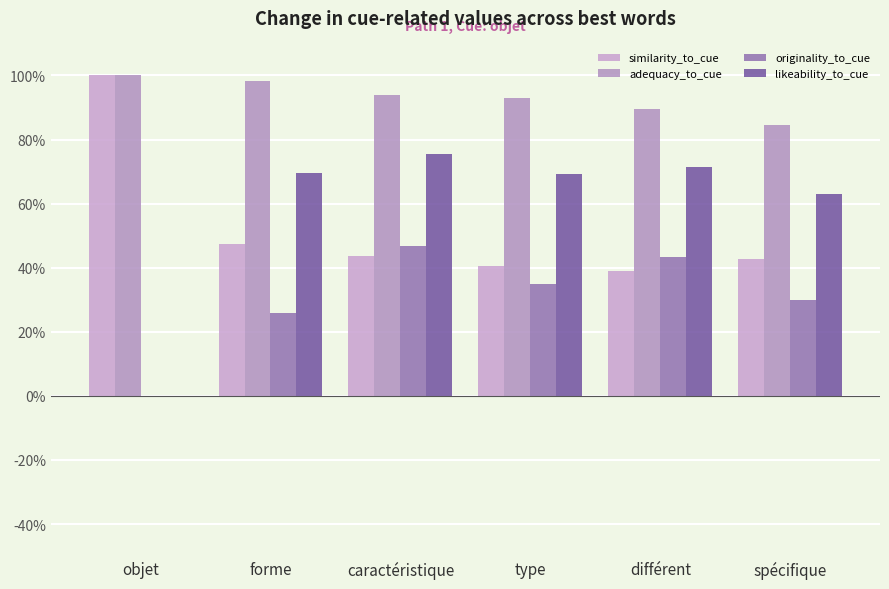

Does the chart contain stacked bars?

No